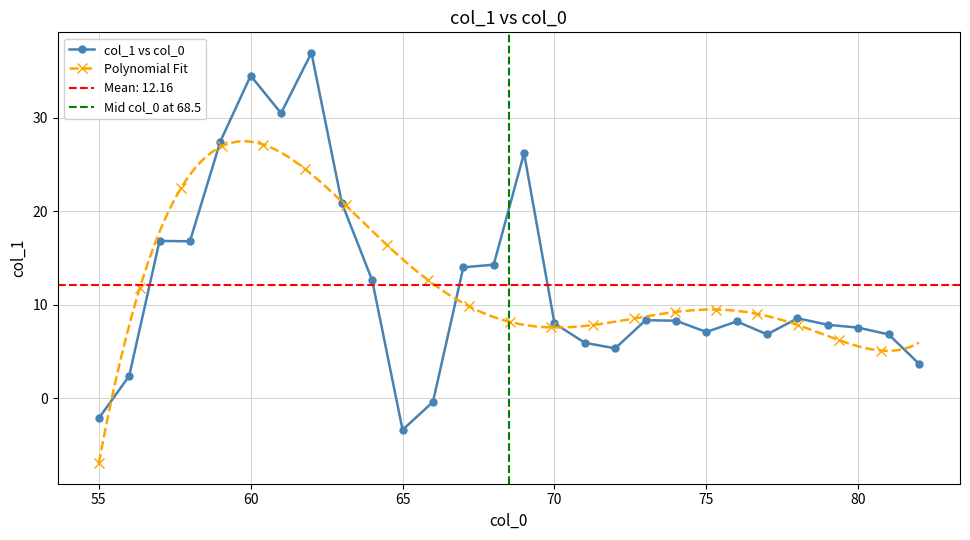

Reading right to left, what are all the values shown in this chart?

3.7	6.8	7.6	7.9	8.6	6.8	8.2	7.1	8.3	8.4	5.3	5.9	8.0	26.2	14.3	14.0	-0.4	-3.4	12.6	20.9	37.0	30.5	34.5	27.5	16.8	16.8	2.4	-2.1